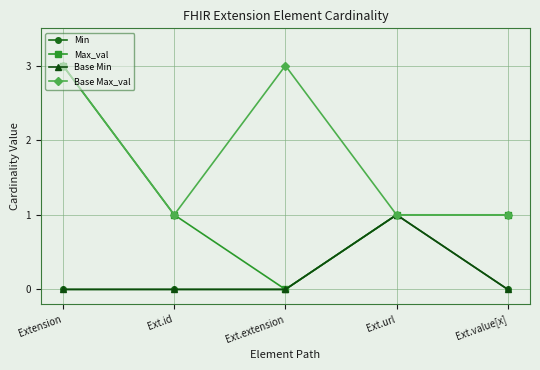

At which label is Base Max_val closest to 2?

Extension